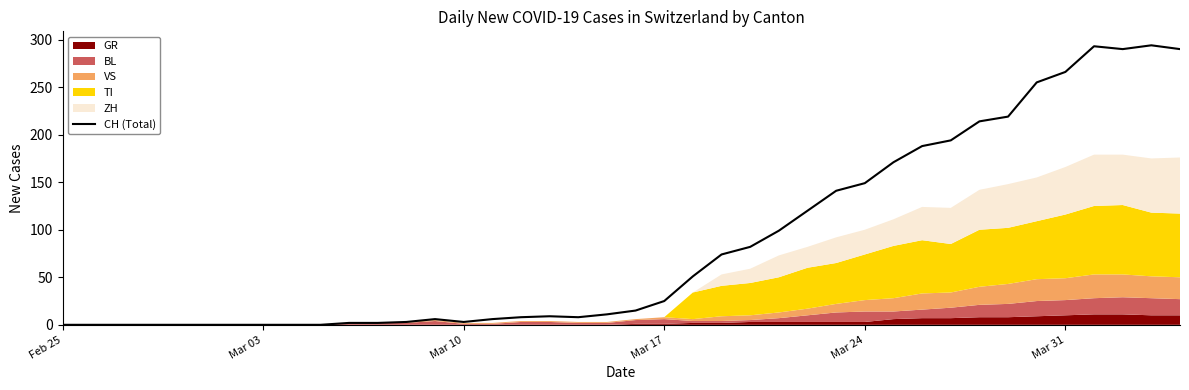

True or false: CH (Total) has a value of 86 at Mar 31.

False